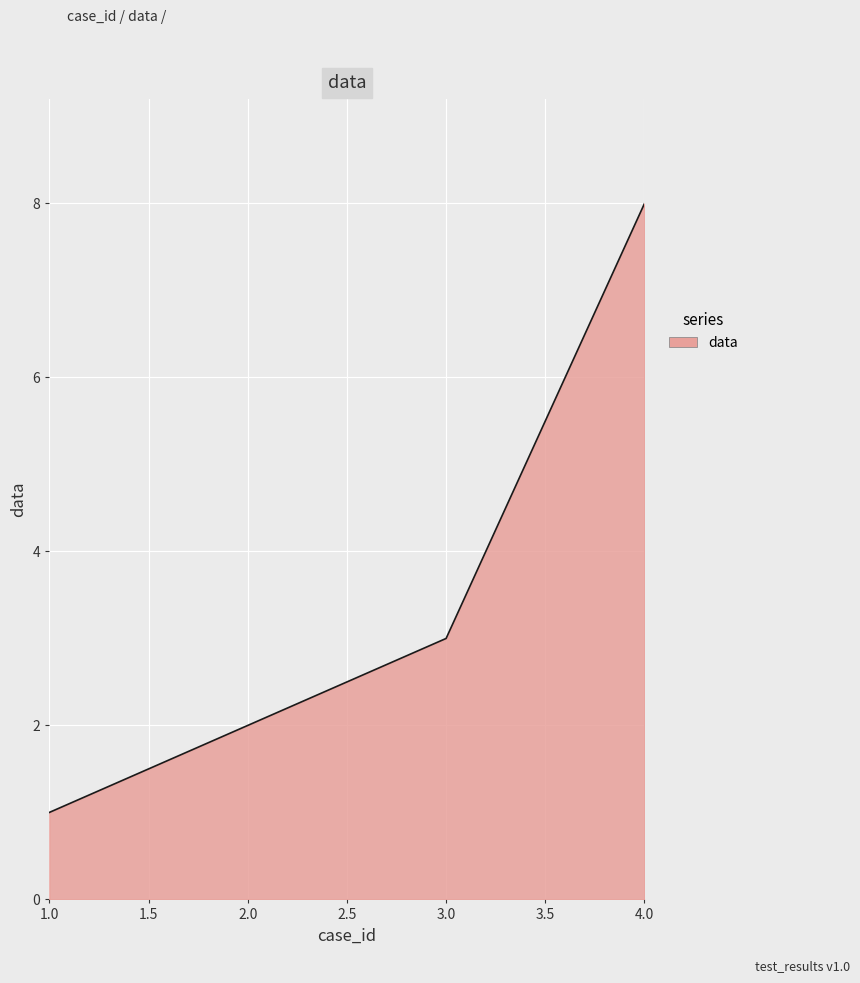

What is the average value?

4